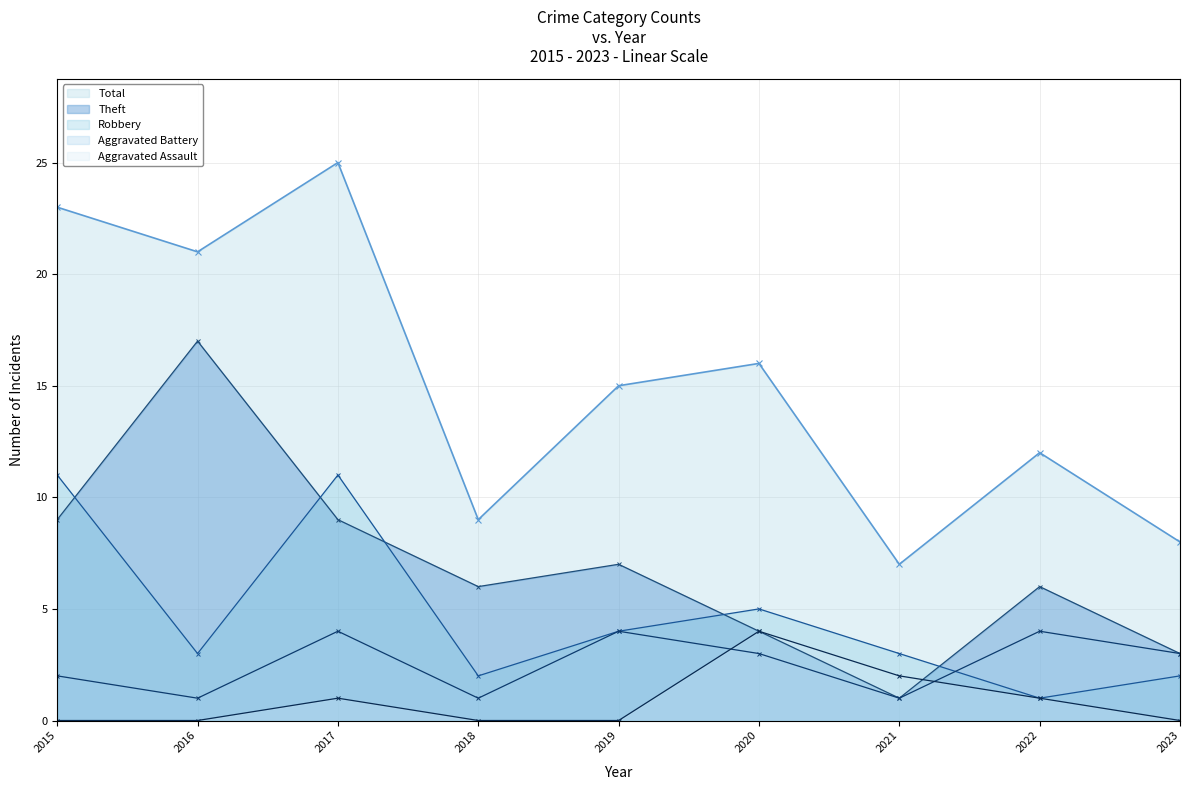

Where do Aggravated Assault and Aggravated Battery first cross each other?

2019 and 2020